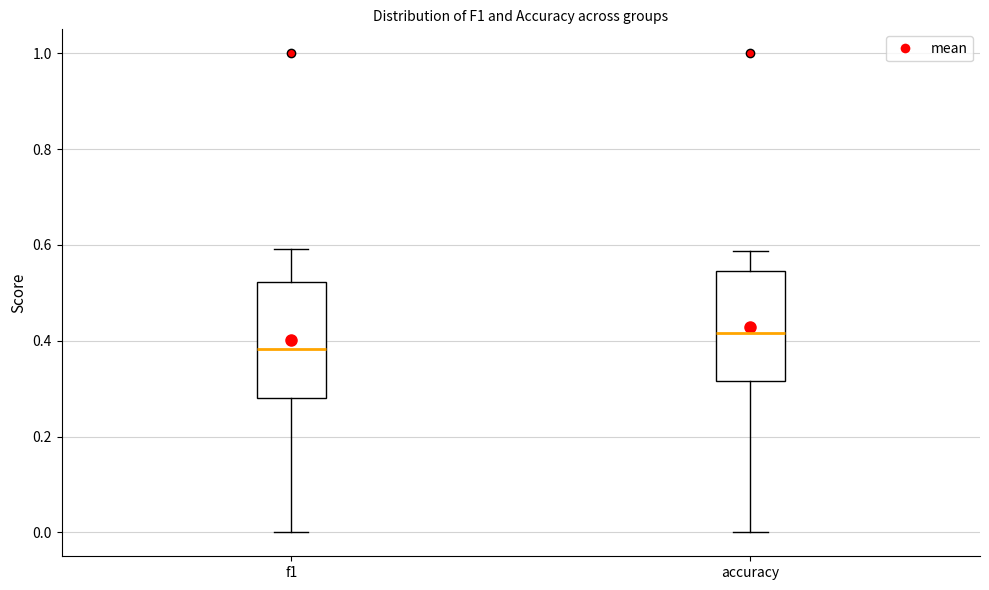

Reading left to right, read every box against the y-axis: the position of its median line, the range the box covers, and the ends of its whiskers. The values are not printed on the chart, so give them approximately, as read against the axis.

f1: median 0.38, box 0.28 to 0.52, whiskers 0.00 to 0.60
accuracy: median 0.42, box 0.32 to 0.54, whiskers 0.00 to 0.58